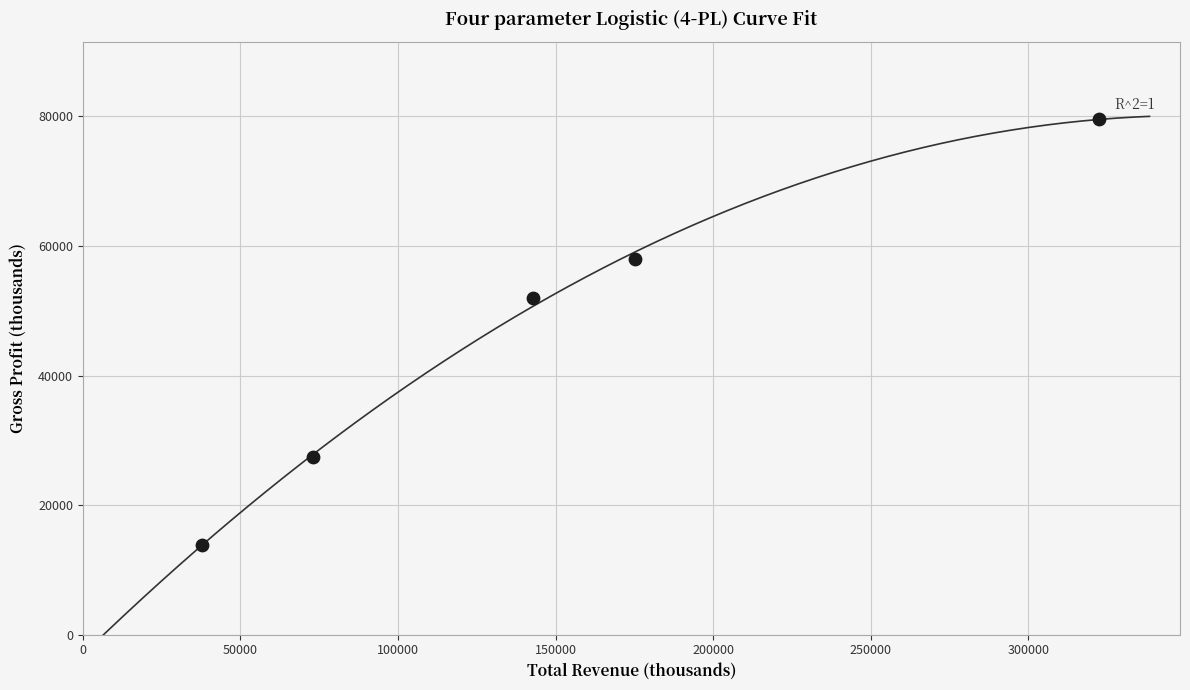

What is the average X value?

150240